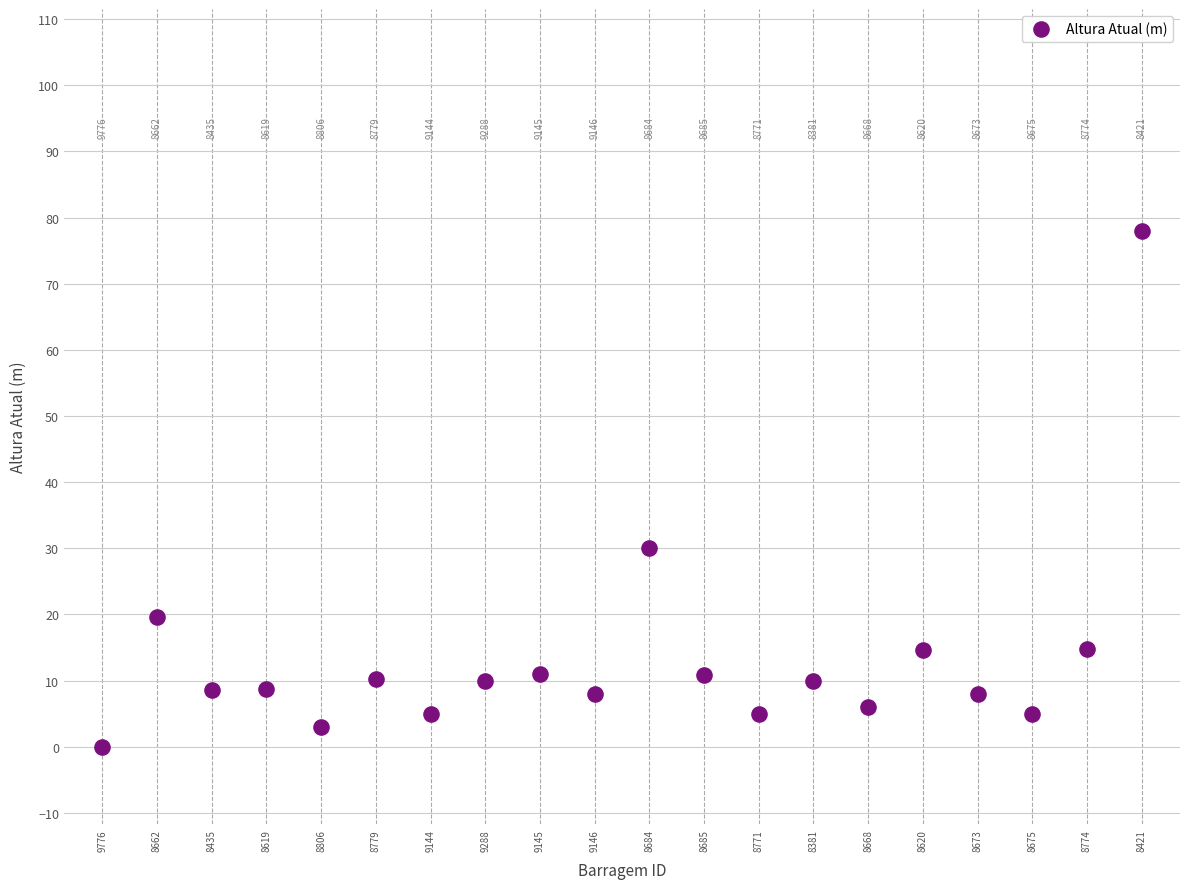

What Y value in the scatter plot is closest to 39?

30.0